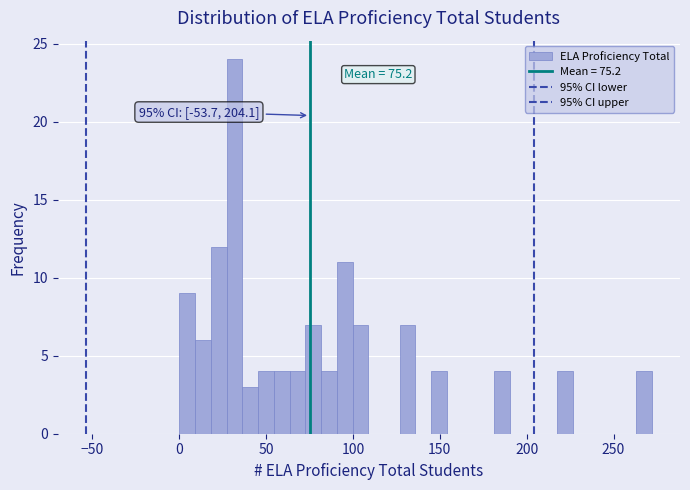

Read against the x-axis, roughly where is the centre of the tallest bar?

30